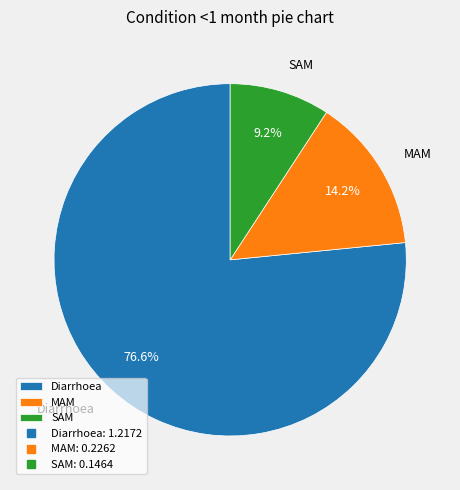

To the nearest percent, what portion does SAM represent?

9%